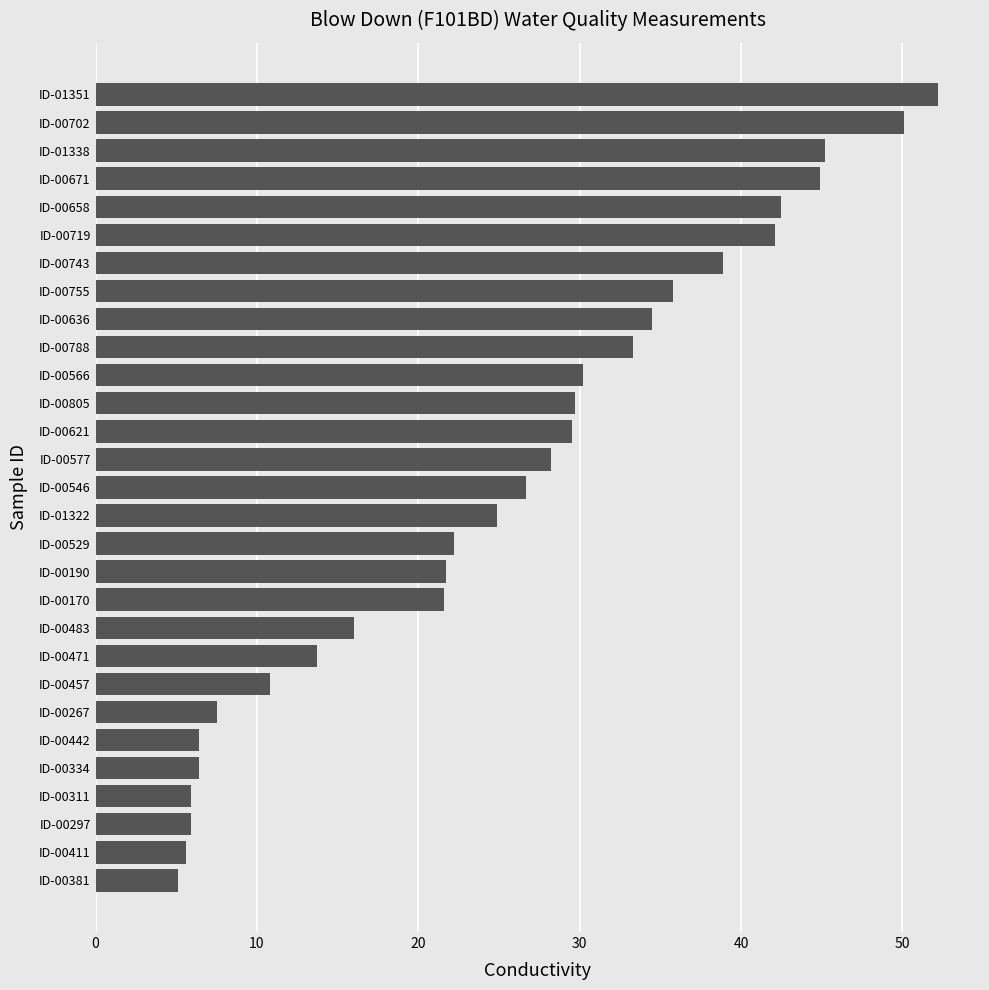

What is the sum of the values at ID-00529 and ID-00381?

27.3